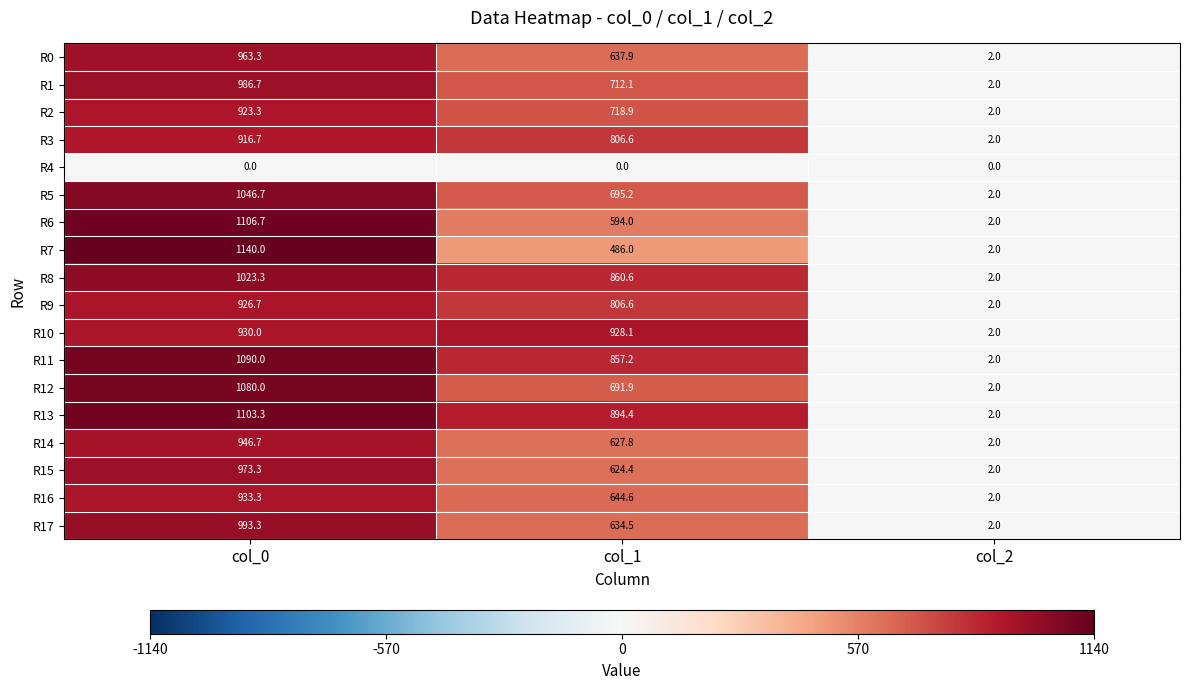

Which series has the largest range (max minus min)?

R7